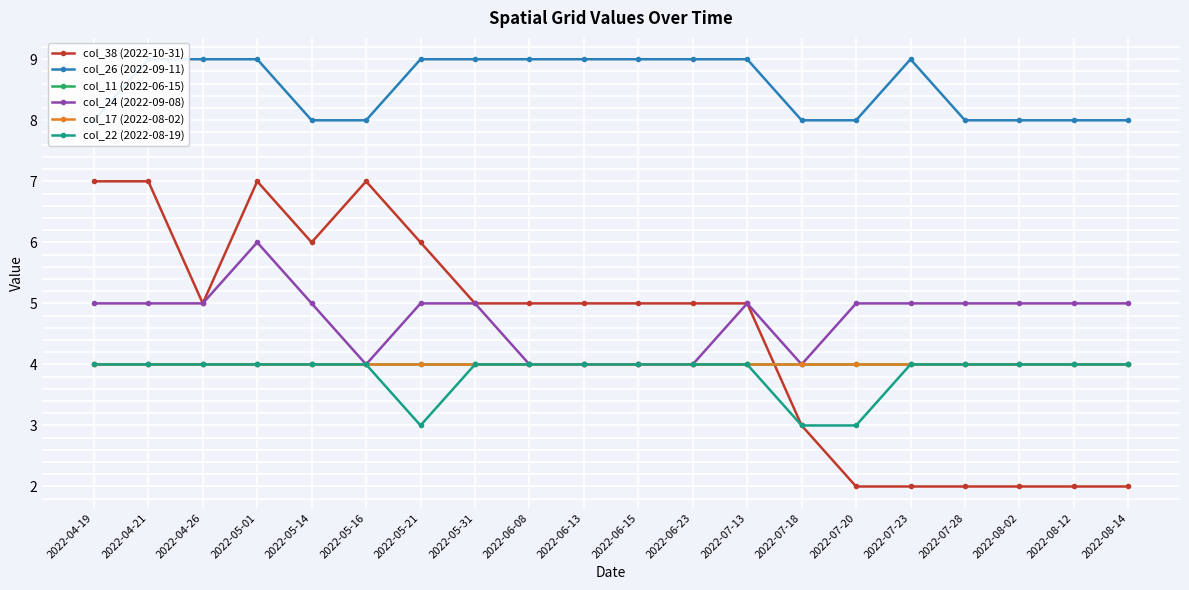

Rank the series at 2022-08-02 from lowest to highest value.

col_38 (2022-10-31), col_11 (2022-06-15), col_17 (2022-08-02), col_22 (2022-08-19), col_24 (2022-09-08), col_26 (2022-09-11)